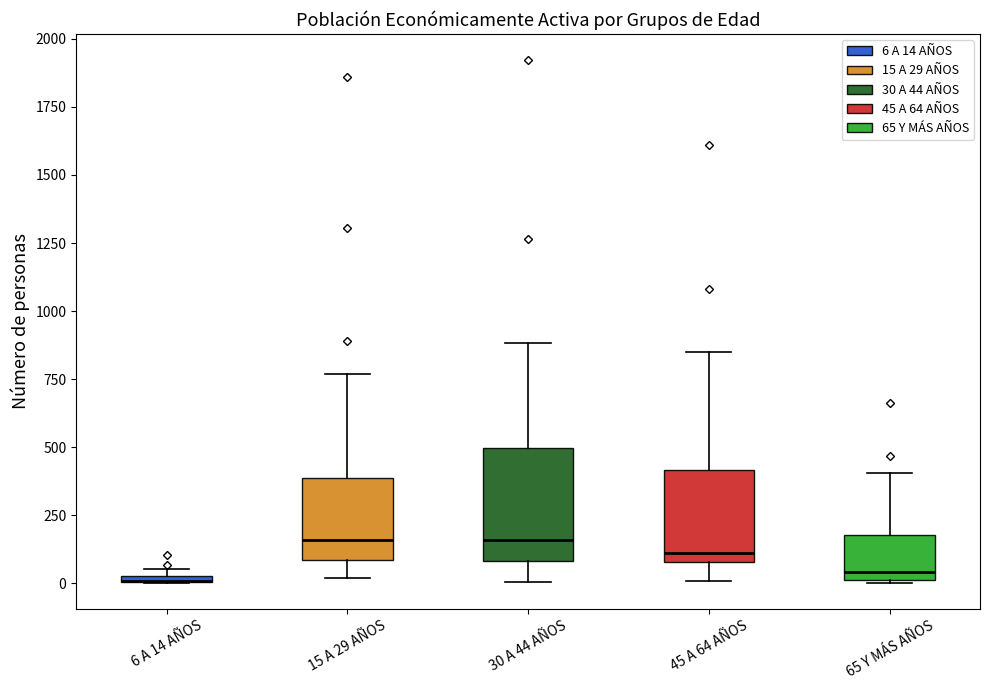

Where is the upper edge of the box for 15 A 29 AÑOS on the y-axis? The values are not printed on the chart, so give them approximately, as read against the axis.

400